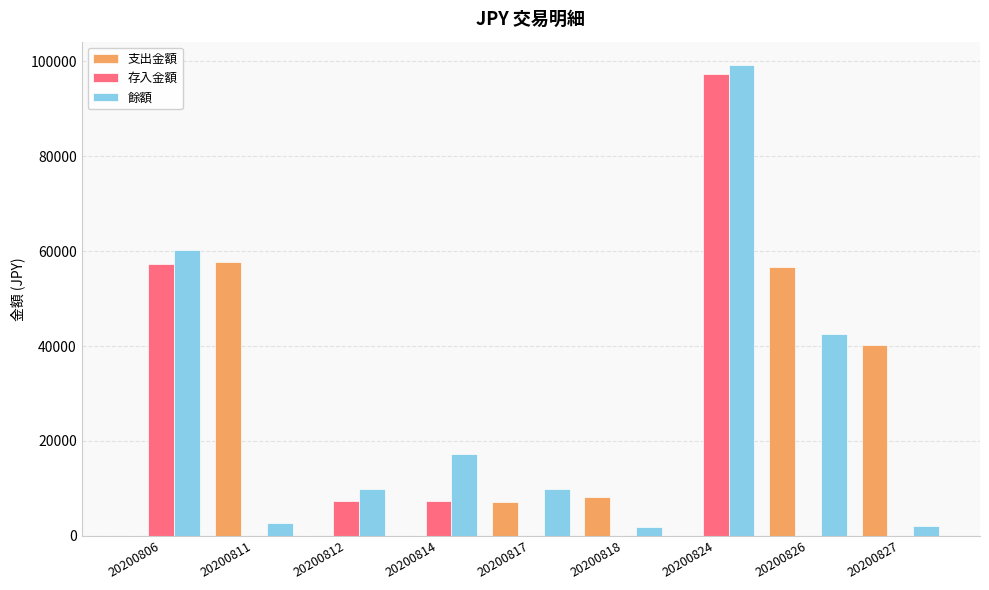

Which label corresponds to the largest value in the chart?

20200824